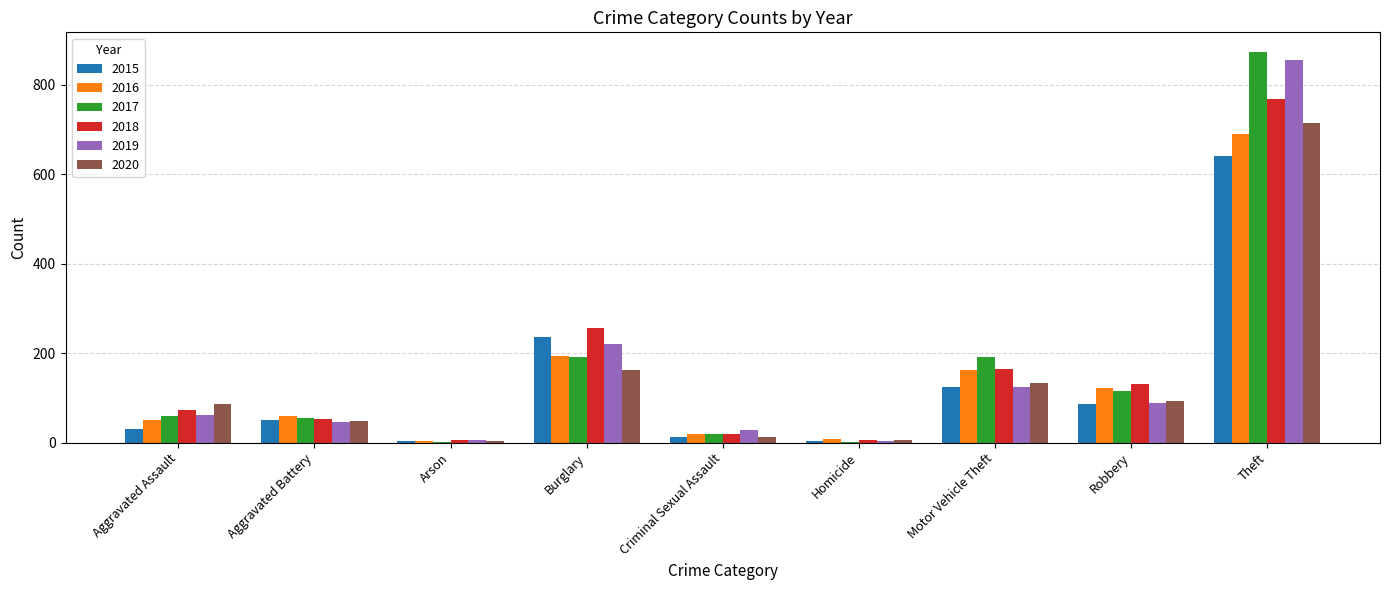

Read the 2020 value at Burglary, to the nearest 10.

160